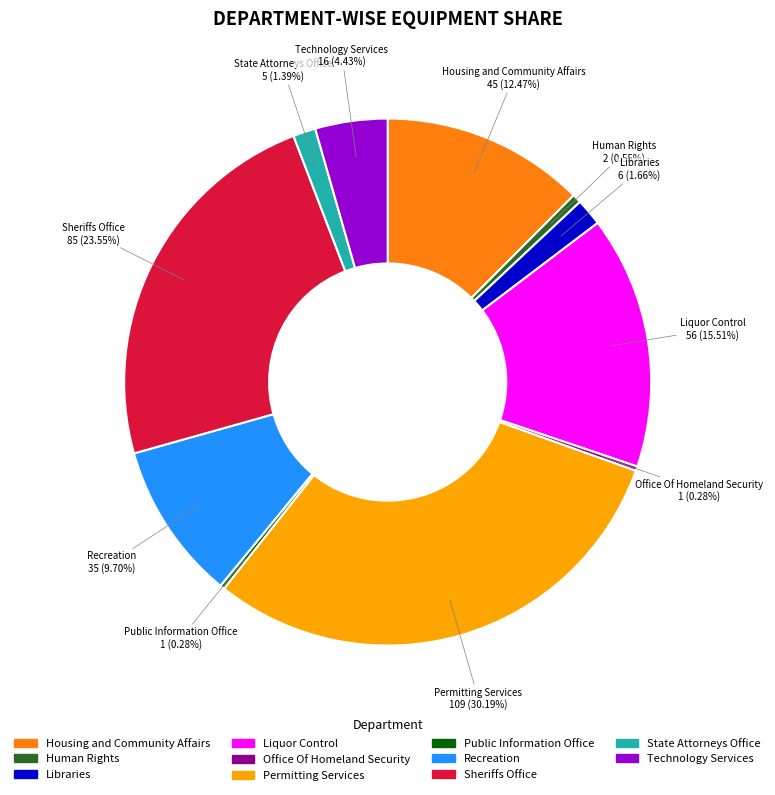

Which category has the biggest portion of the pie?

Permitting Services